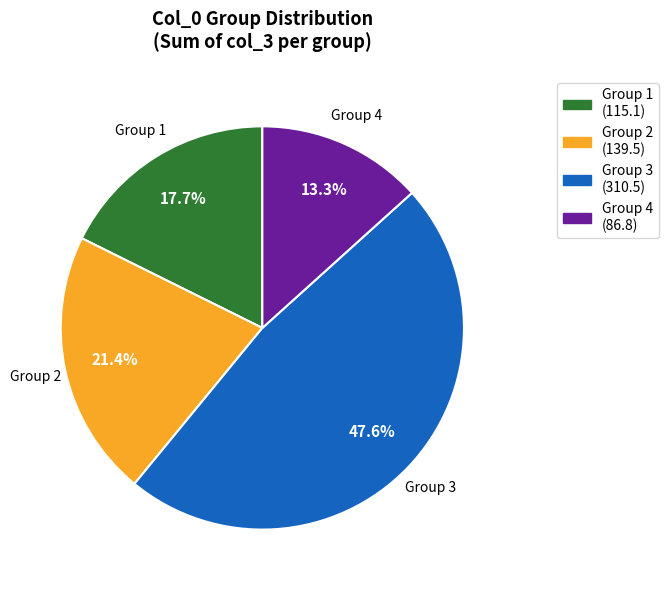

What percentage do Group 1 and Group 4 together represent?

31.0%